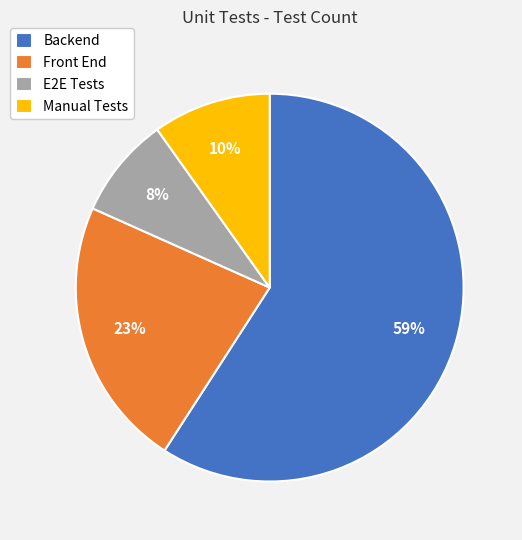

To the nearest percent, what portion does Front End represent?

23%